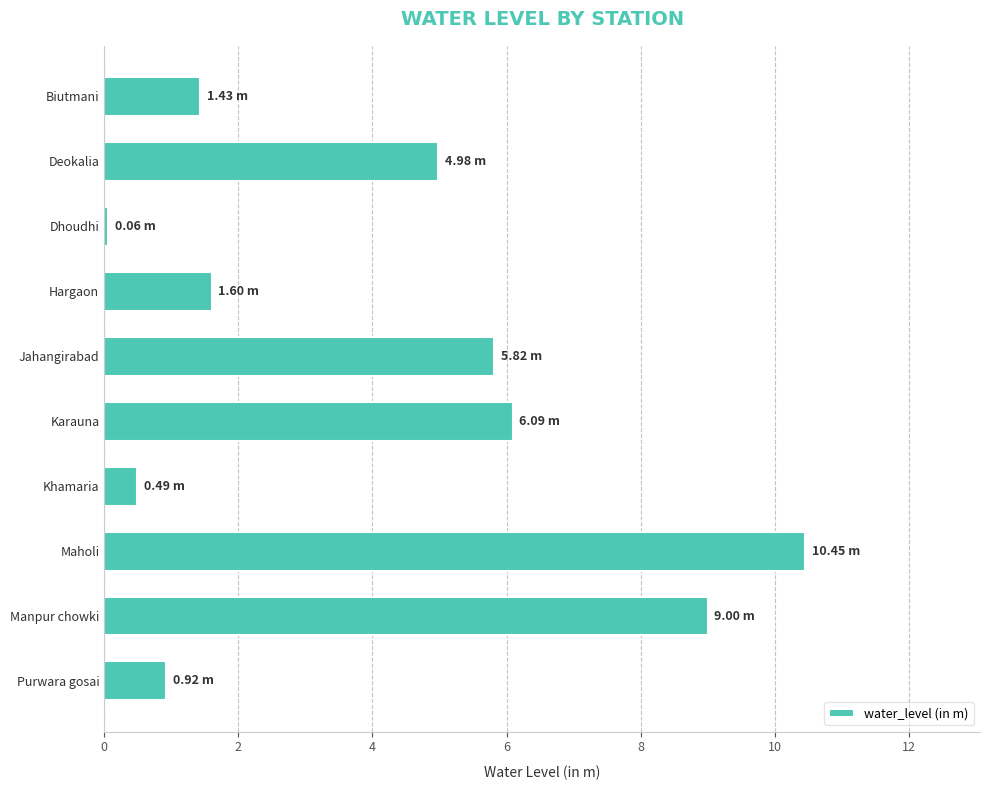

What is the change in value from Jahangirabad to Biutmani?

-4.4